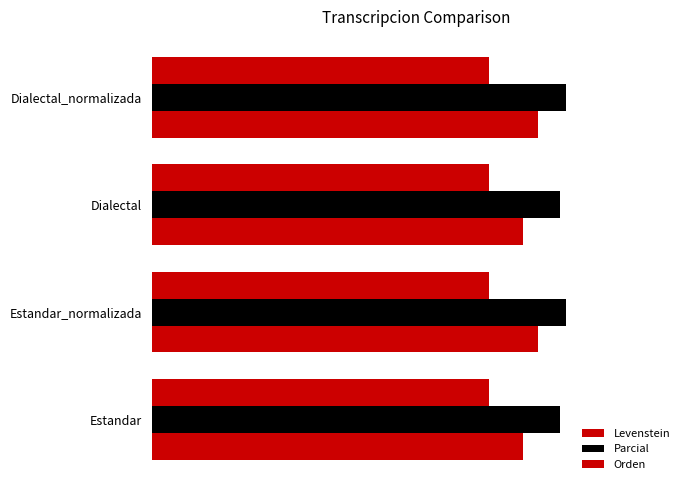

What is the value of the Levenstein bar at the 2nd from the left?

73.1